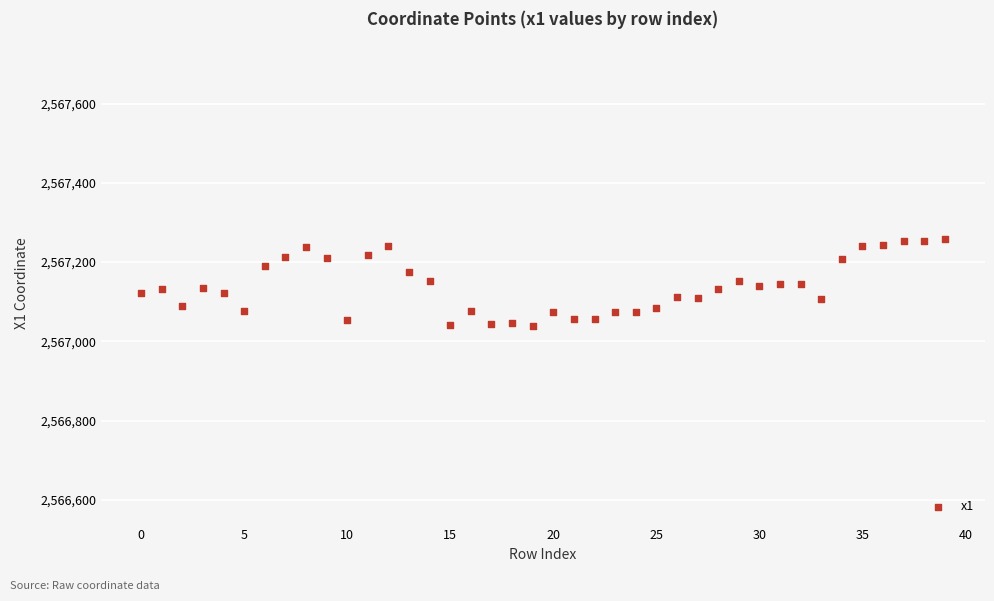

What is the range of Y values (max minus min)?

220.1